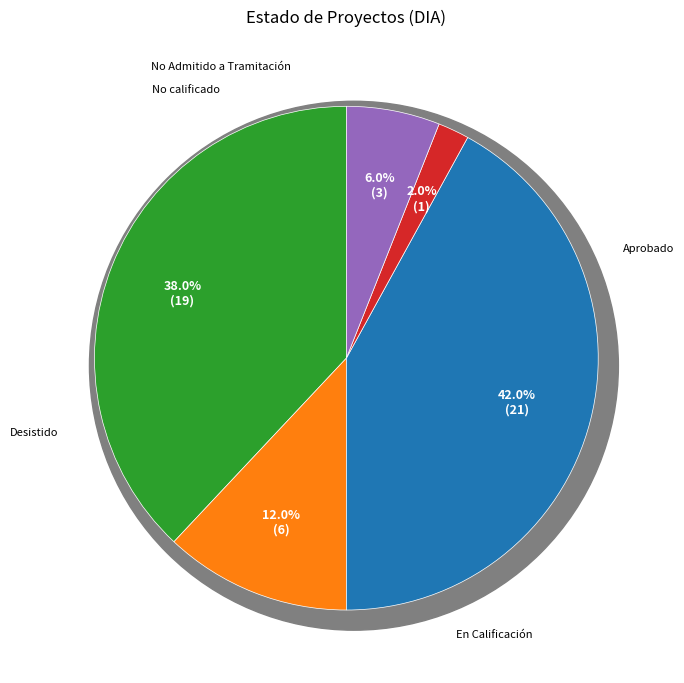

The No calificado slice represents 7% of the pie. True or false?

False